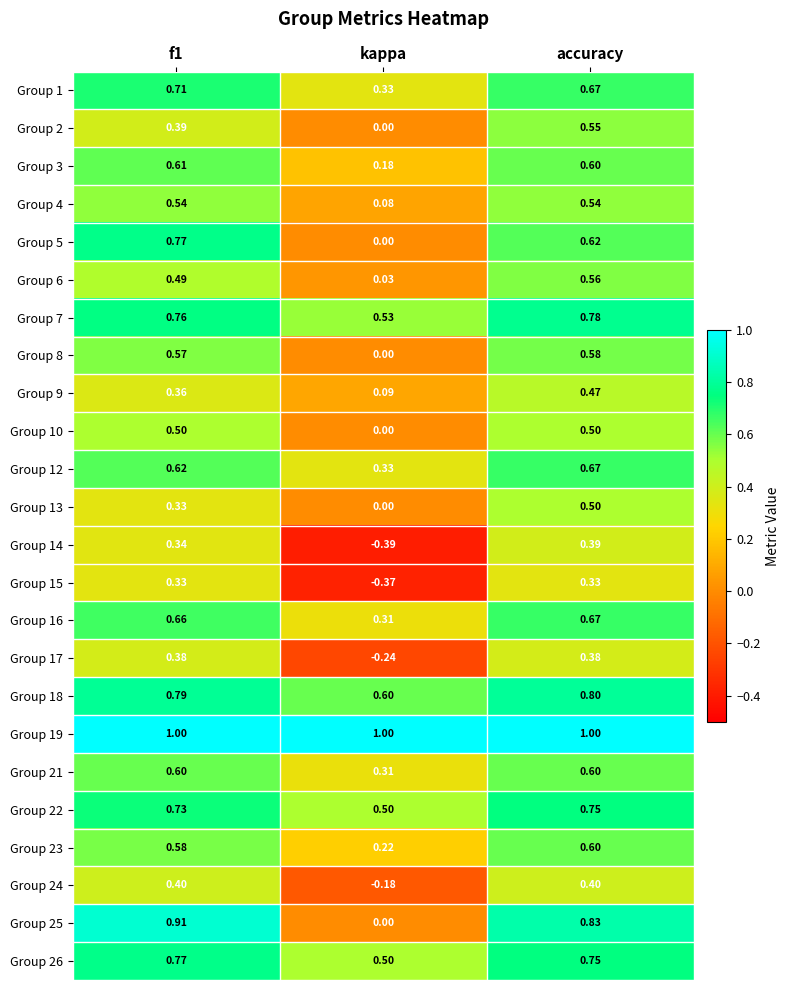

Which category has the highest value in the Group 2 series?

accuracy